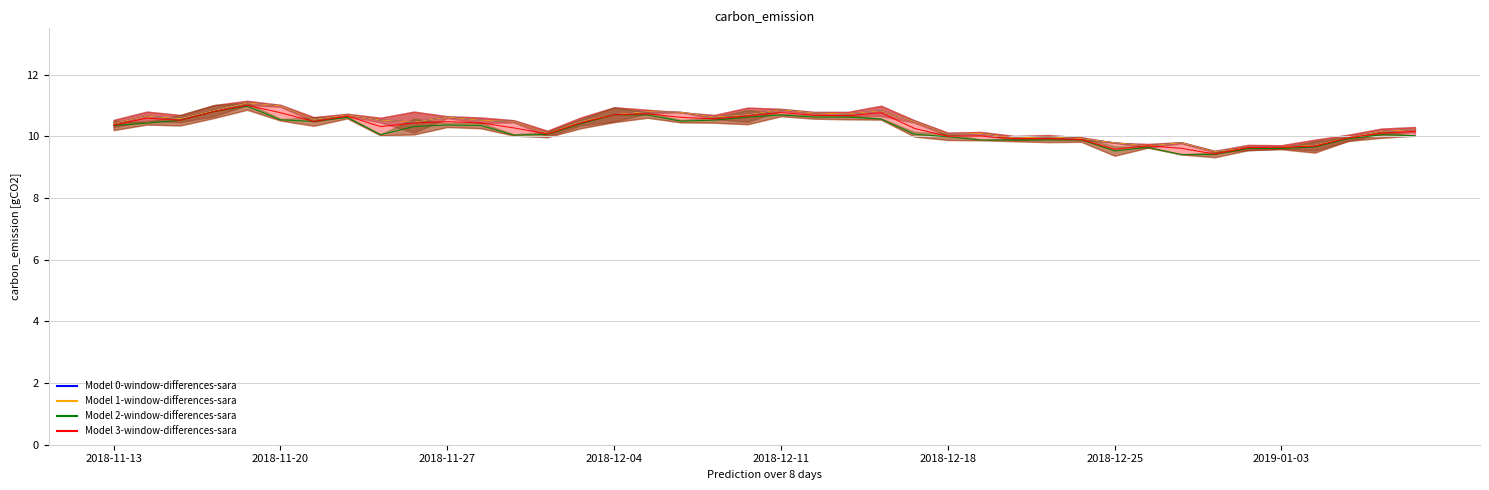

At which category is the sum across all series the highest?

2018-11-19